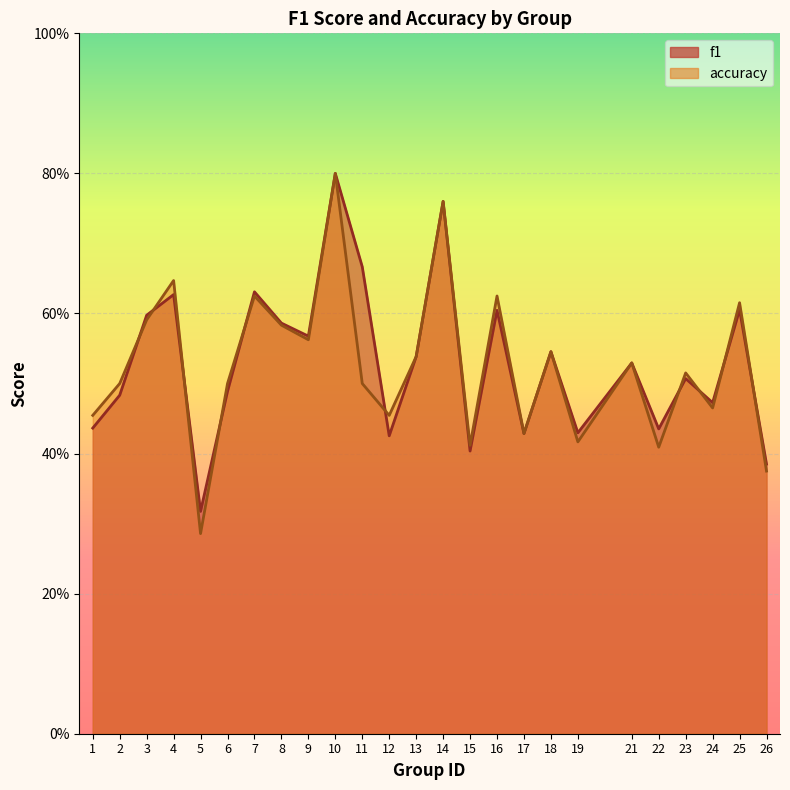

The value of accuracy at 10 is 0.3. True or false?

False